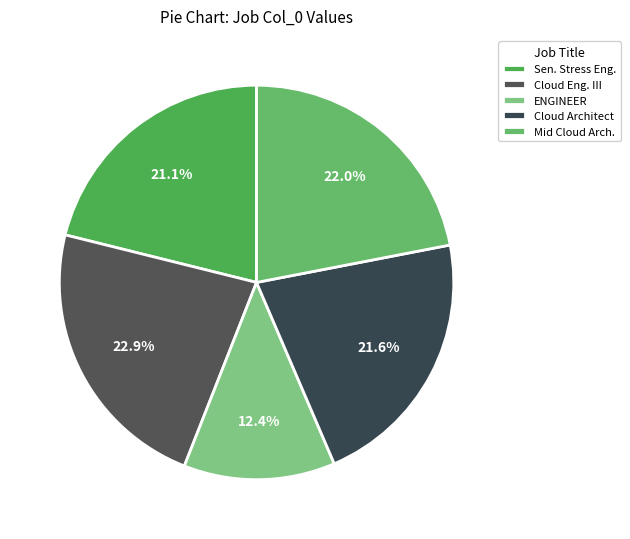

Is there any slice that represents more than half of the pie?

No